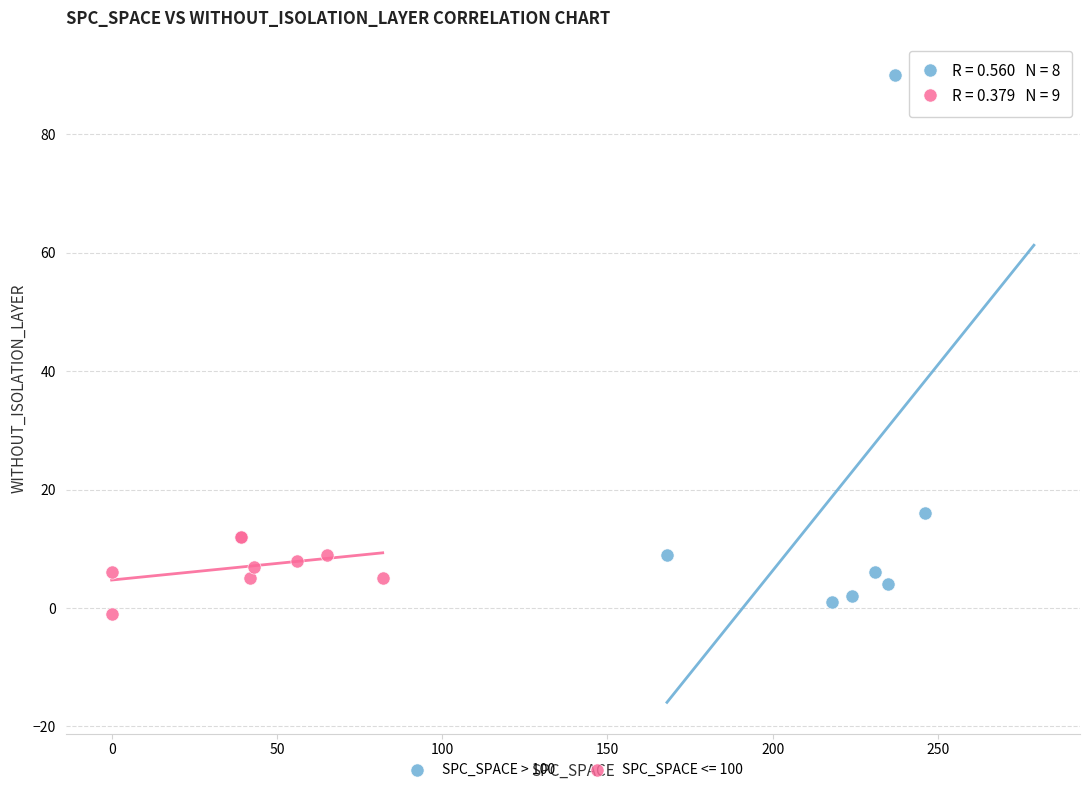

Which series has the largest Y range (max minus min)?

SPC_SPACE > 100